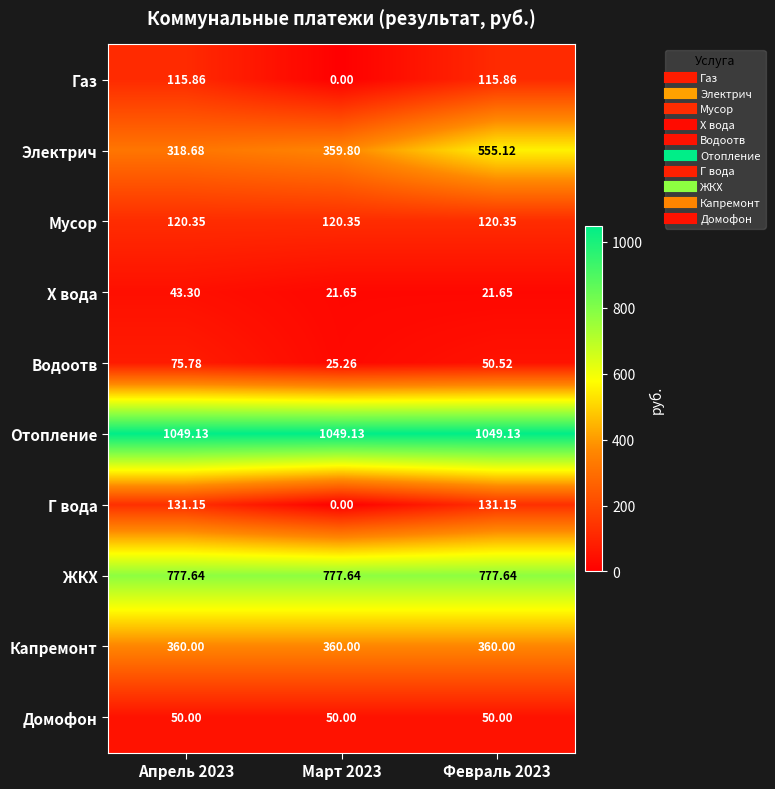

What is the spread (max minus min) of values at Февраль 2023?

1027.5